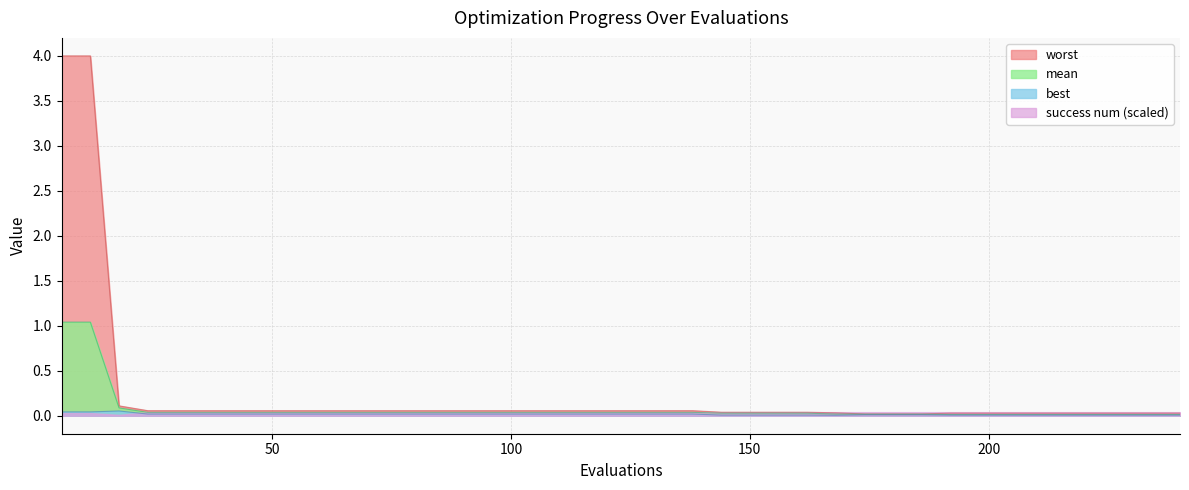

Is it true that best equals 0.0 at 126?

False